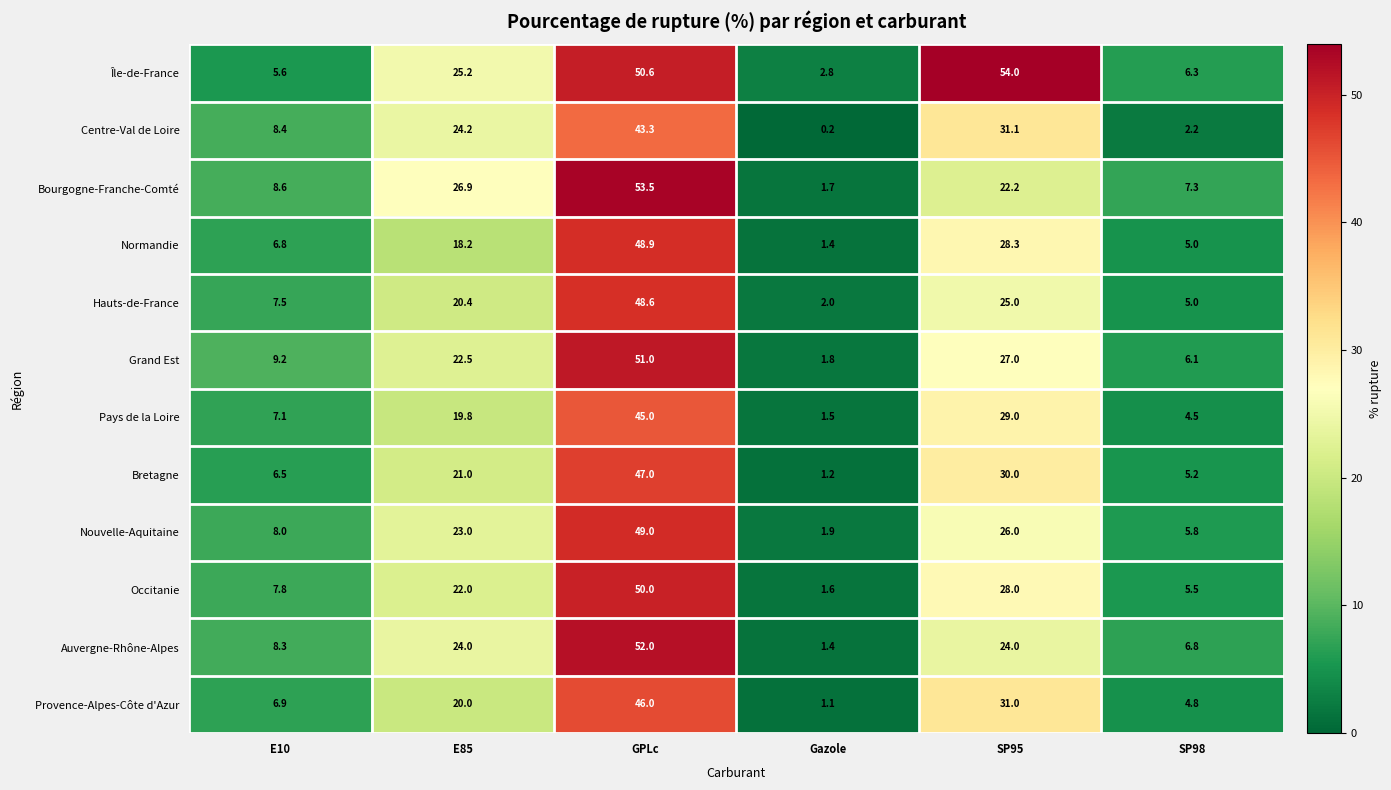

Which series has the widest spread of values?

Bourgogne-Franche-Comté